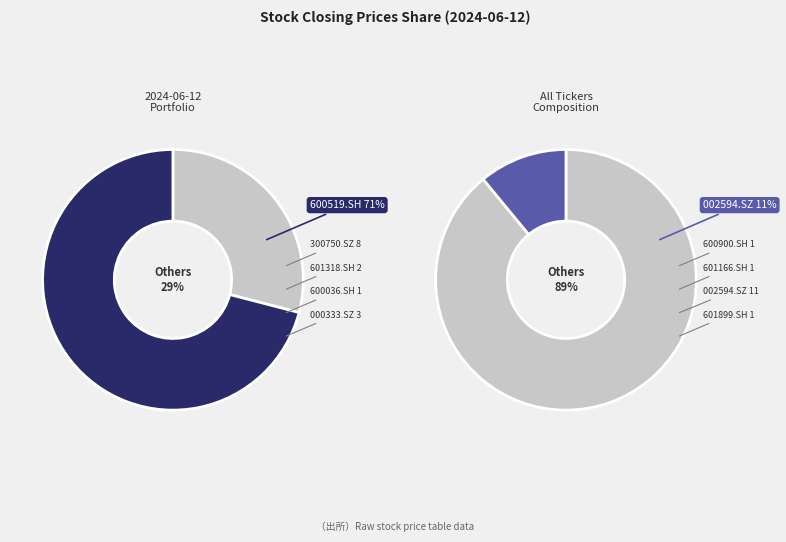

Does any single category account for the majority?

Yes